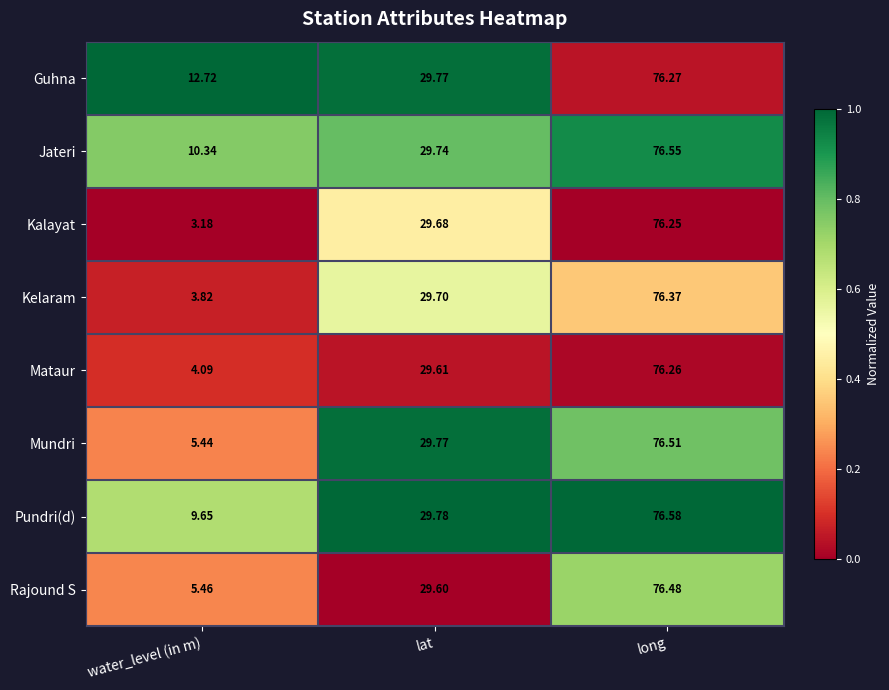

At which label is Kelaram closest to 40?

lat